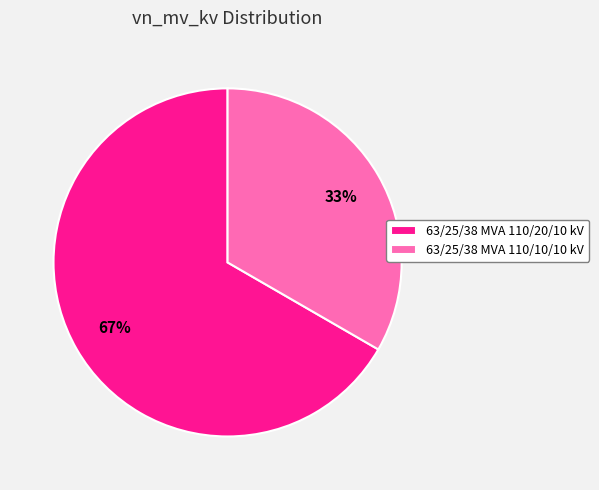

Approximately how many times larger is the value at 63/25/38 MVA 110/10/10 kV compared to 63/25/38 MVA 110/20/10 kV?

0.5